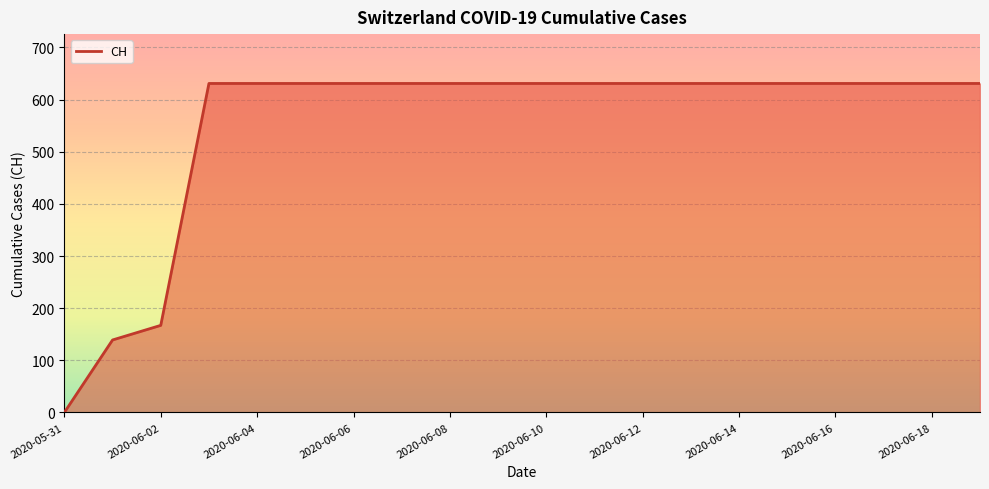

What is the maximum value shown in the chart?

631